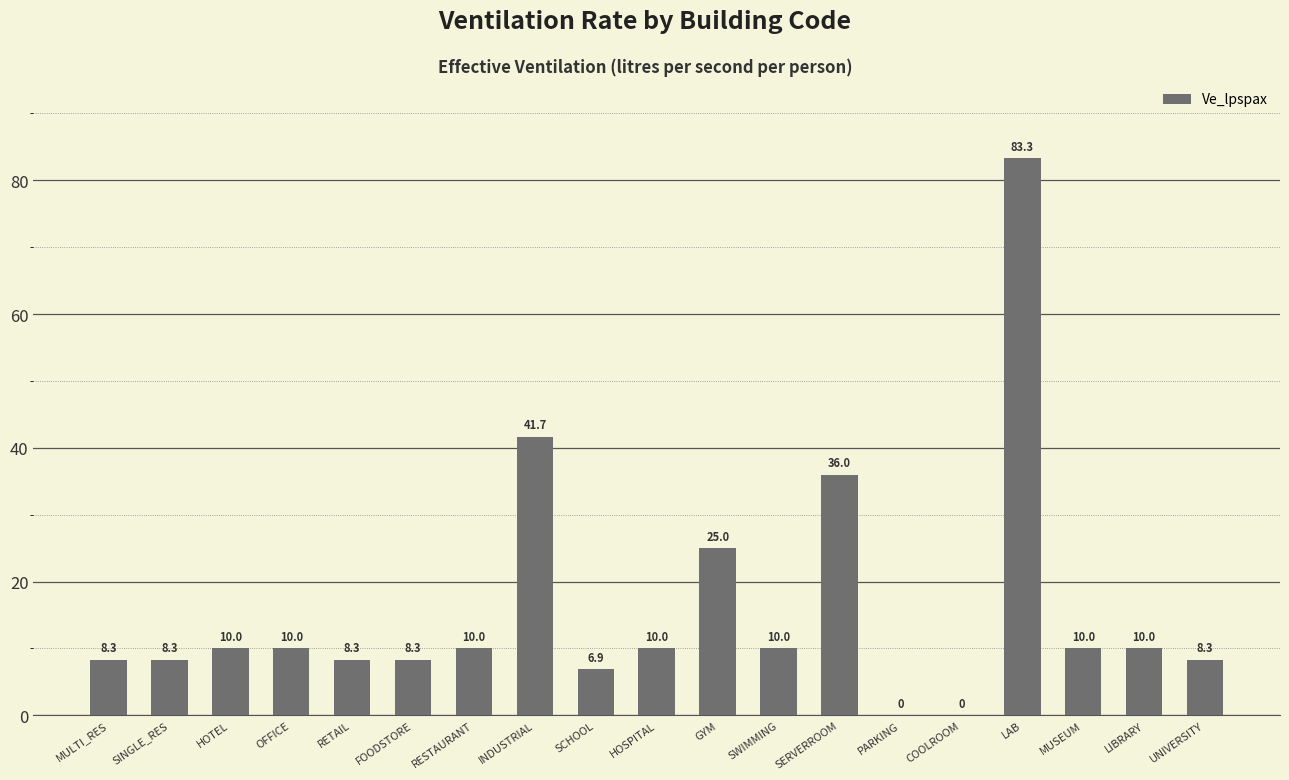

Are the bars horizontal?

No